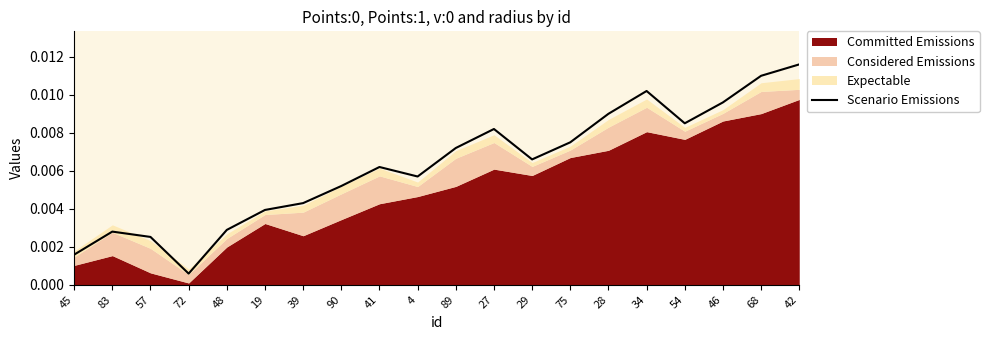

Rank the categories by value from highest to lowest.

42, 68, 34, 46, 28, 54, 27, 75, 89, 29, 41, 4, 90, 39, 19, 48, 83, 57, 45, 72